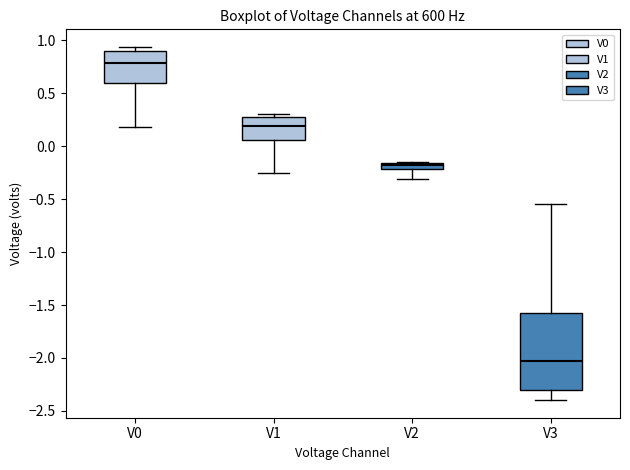

Where does the lower whisker of the box for V0 end on the y-axis? The values are not printed on the chart, so give them approximately, as read against the axis.

0.20